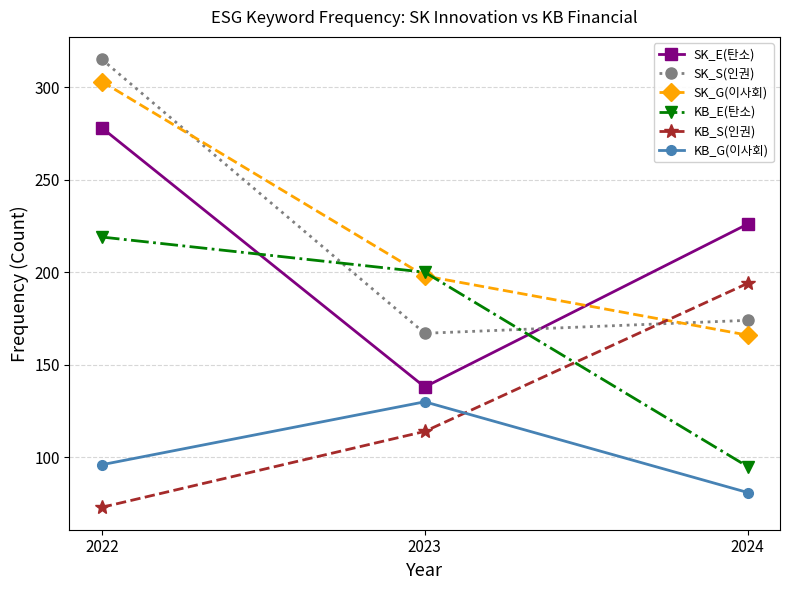

Read the SK_E(탄소) value at 2023.

138